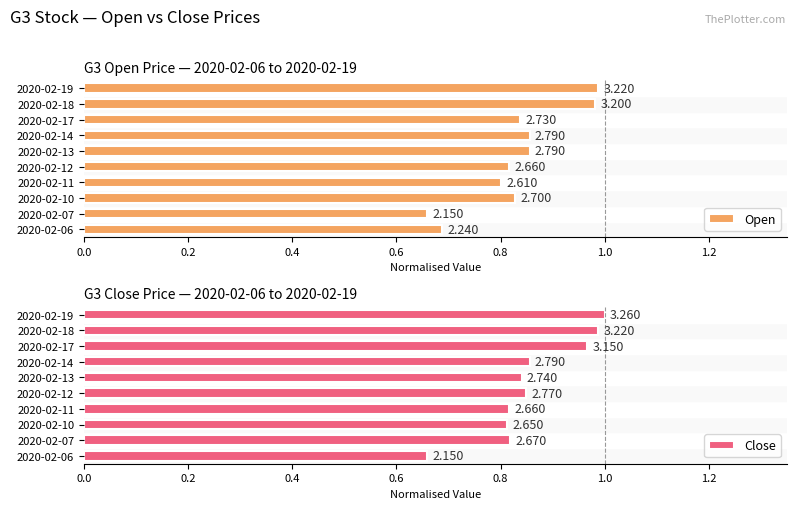

At which category does the chart reach its peak across all series?

2020-02-19